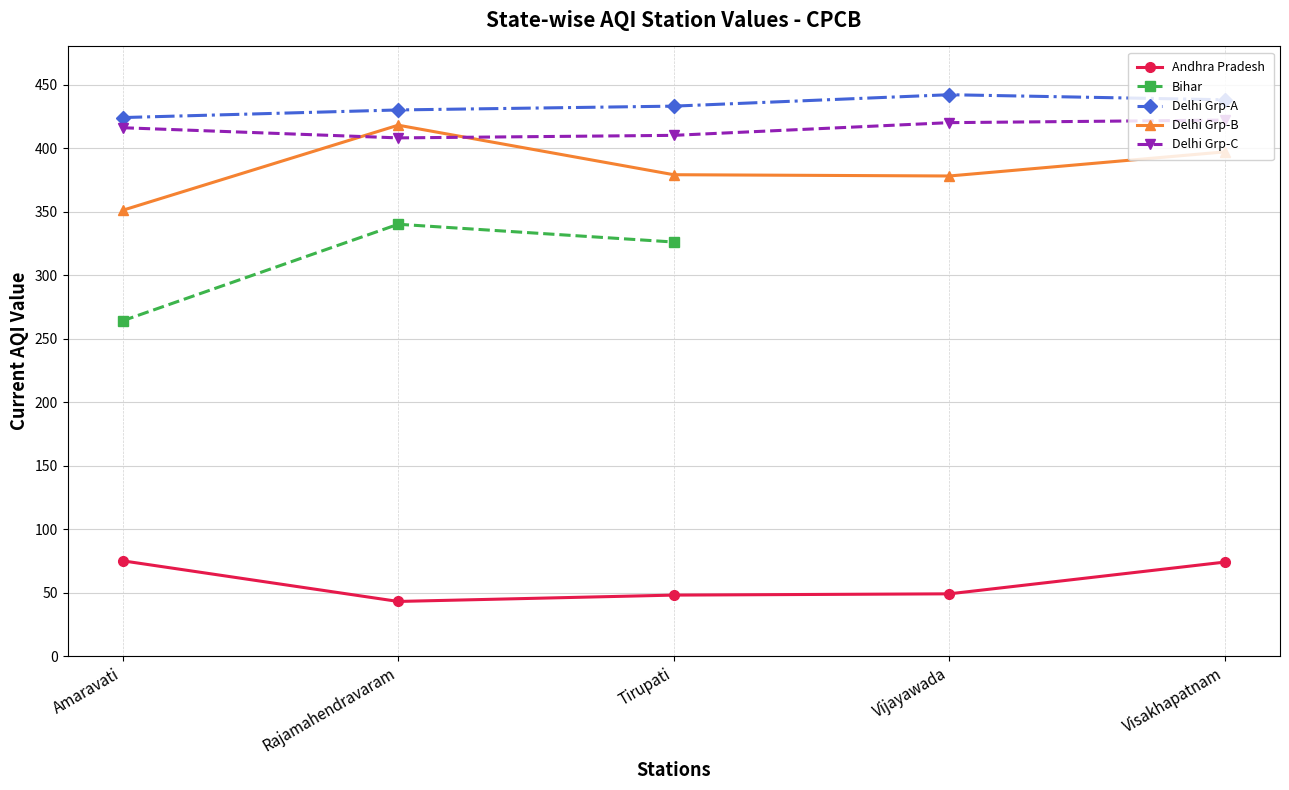

What is the value of the Delhi Grp-B point at the 4th from the left?

378